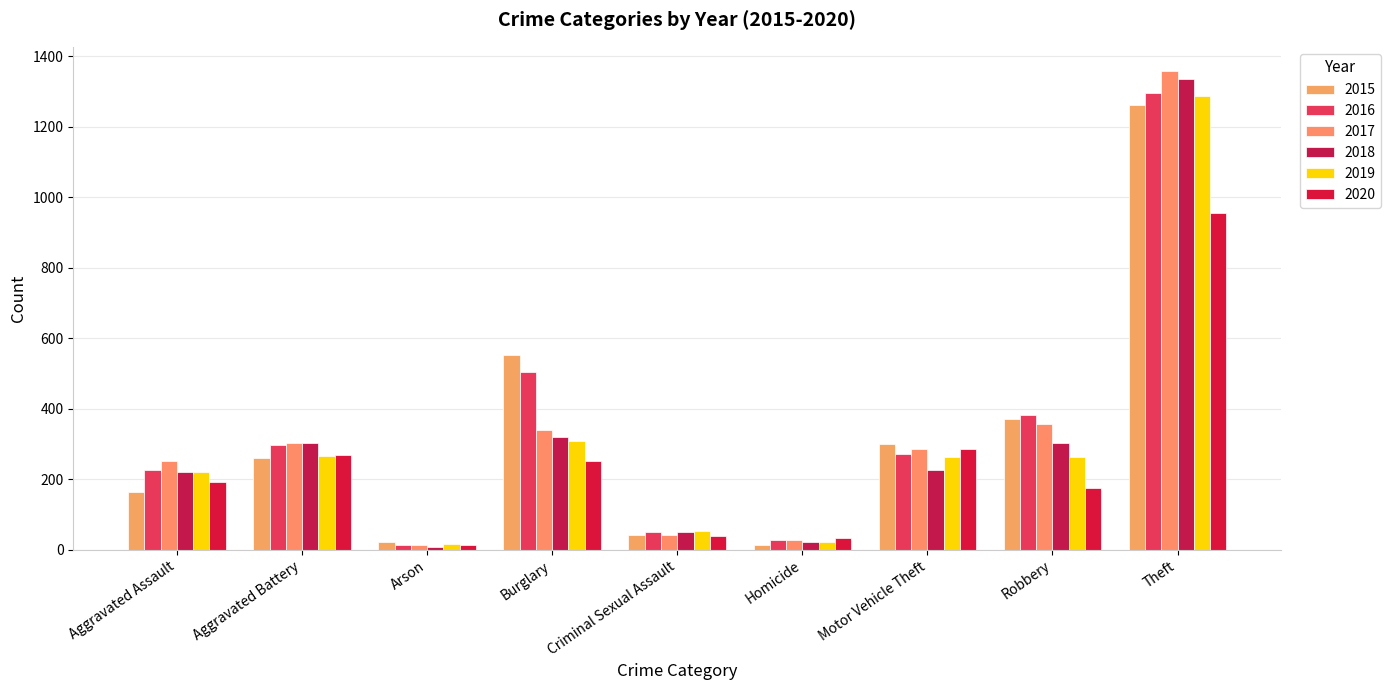

What is the maximum value shown in the chart?

1359